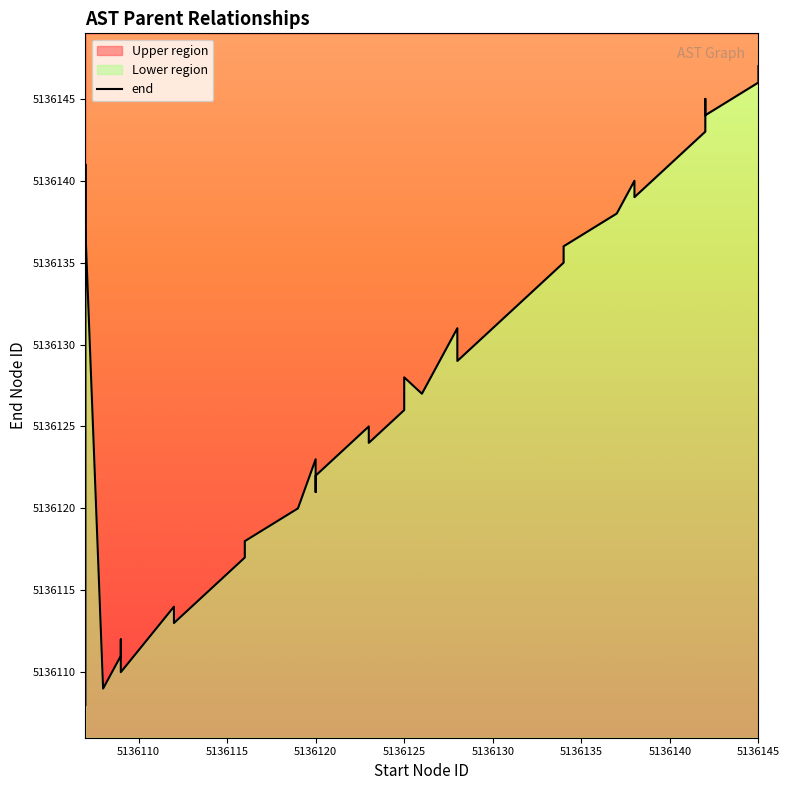

What is the difference between the second highest and second lowest values?

37